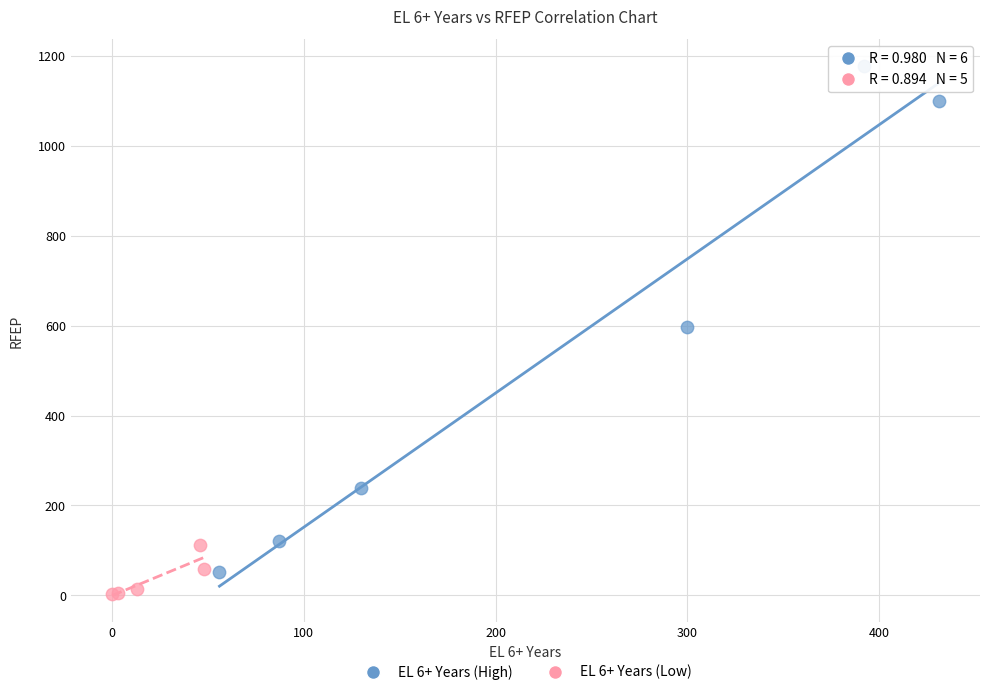

Which series contains the highest Y value?

EL 6+ Years (High)